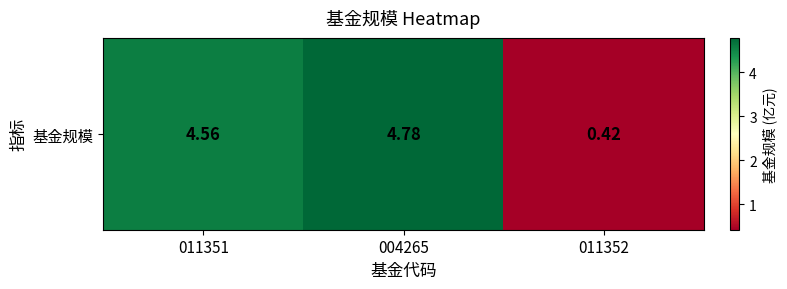

At which label does the data first exceed 4?

011351